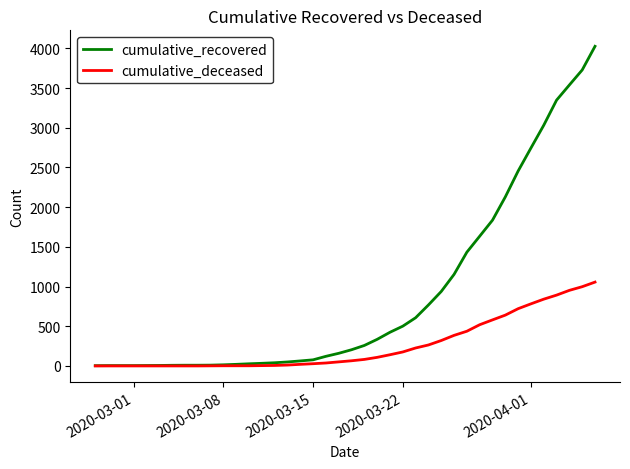

Which series has the largest range (max minus min)?

cumulative_recovered